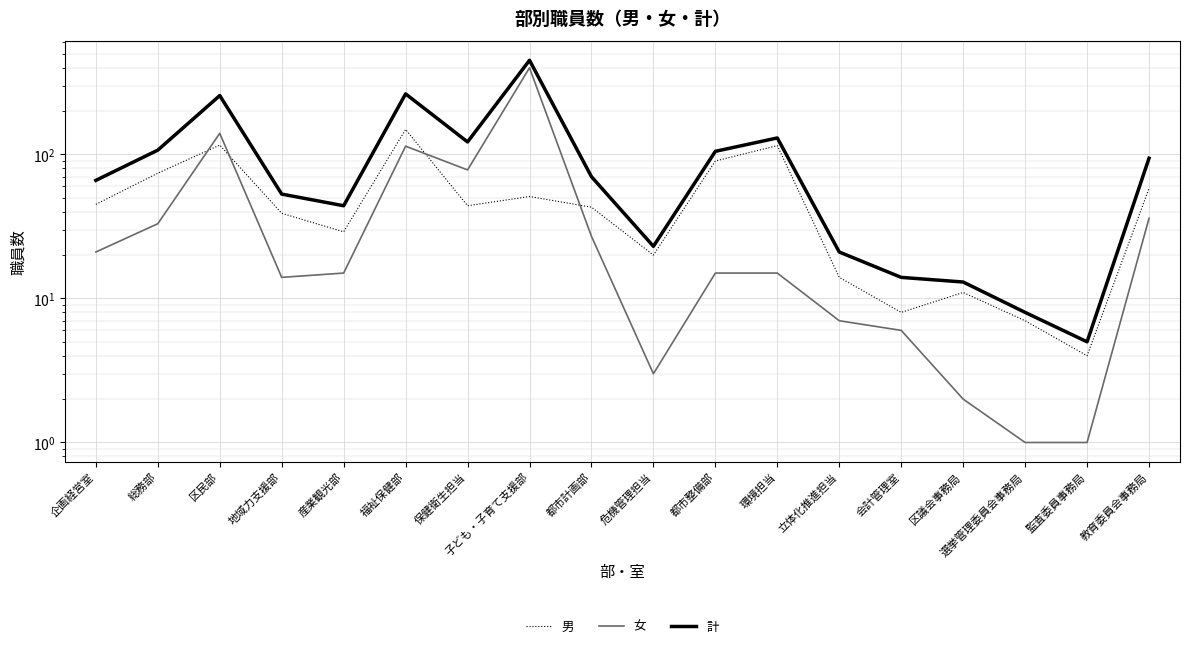

In 男, how many points are higher than both neighbors (excluding endpoints)?

5